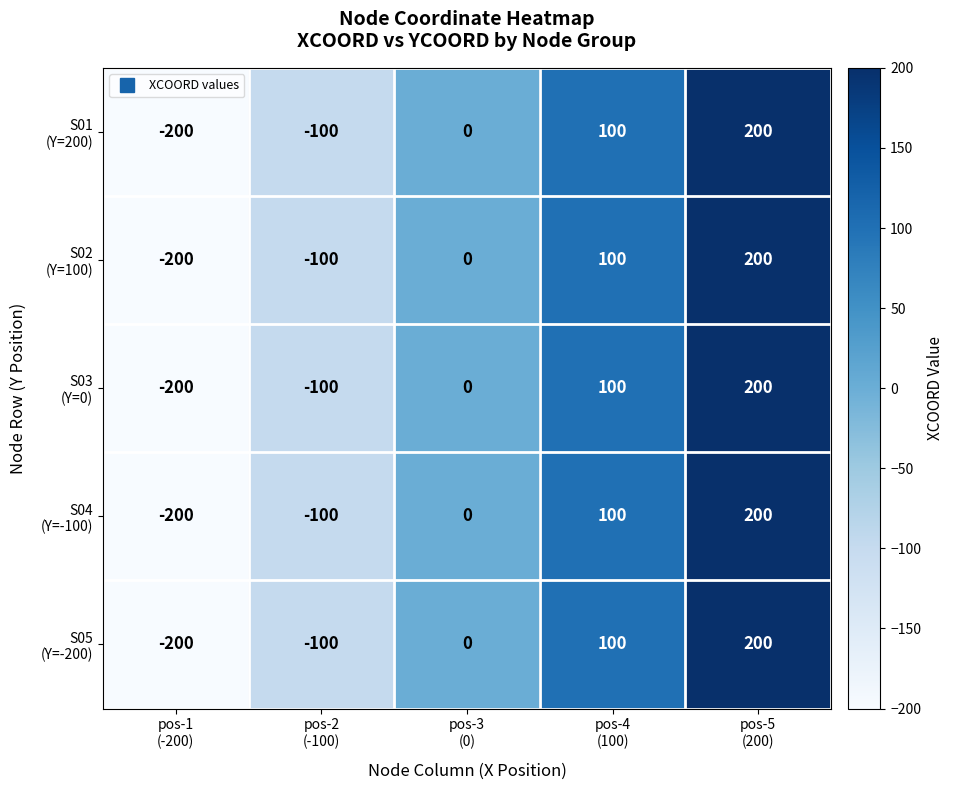

What is the maximum value shown in the chart?

200